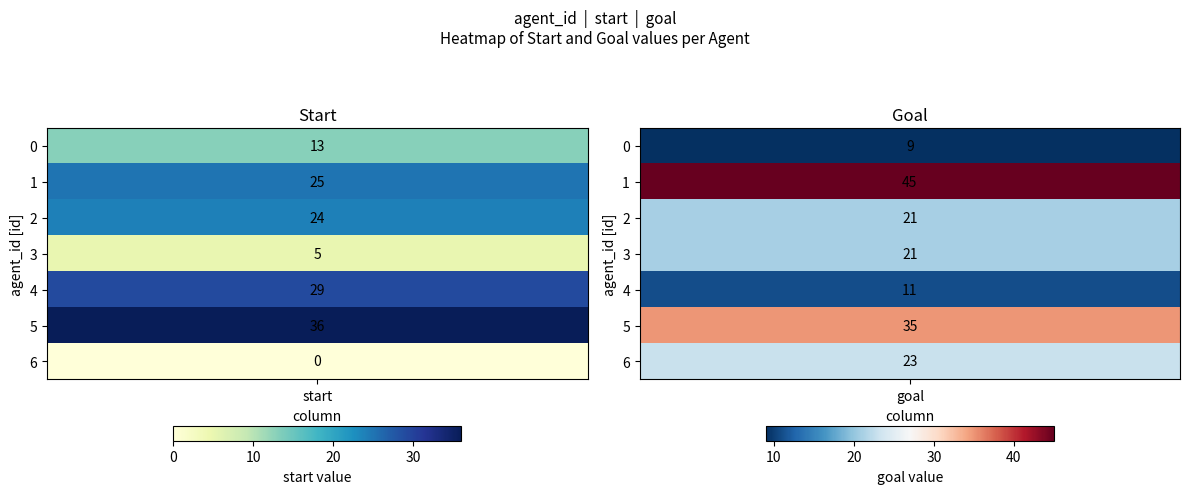

At which category does the chart reach its minimum across all series?

start